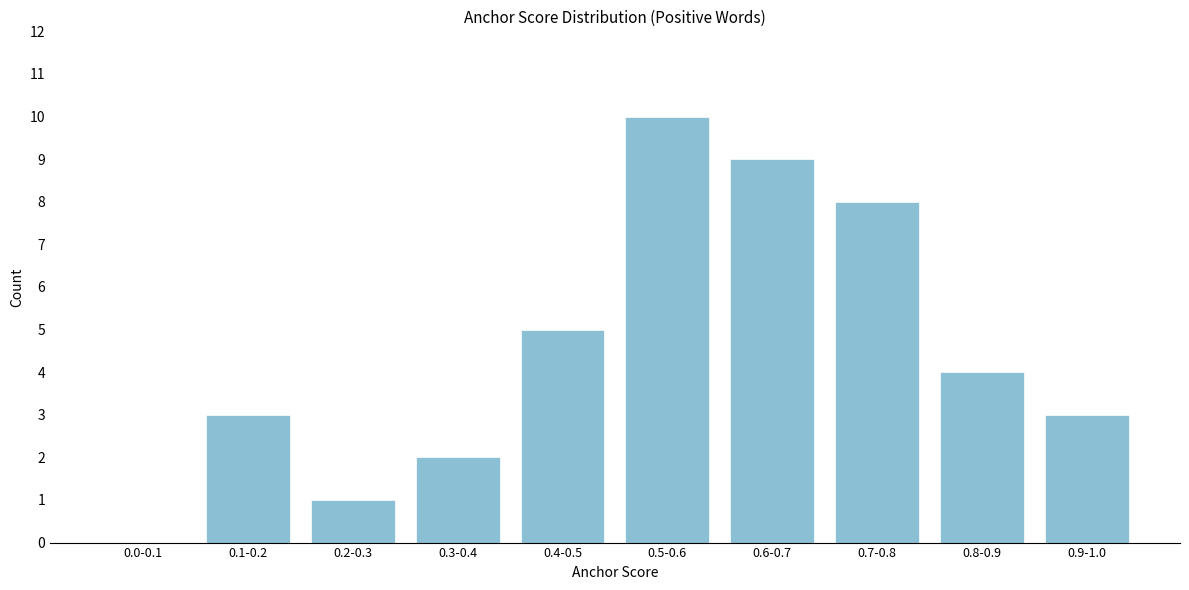

Reading left to right, extract all data points from this chart.

0.0-0.1=0	0.1-0.2=3	0.2-0.3=1	0.3-0.4=2	0.4-0.5=5	0.5-0.6=10	0.6-0.7=9	0.7-0.8=8	0.8-0.9=4	0.9-1.0=3